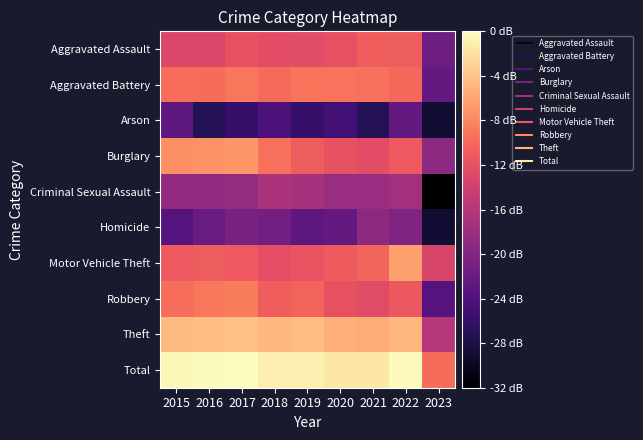

Reading left to right, transcribe all the data shown in this chart.

Aggravated Assault: 2015=-13.0	2016=-13.0	2017=-12.0	2018=-12.3	2019=-12.4	2020=-12.0	2021=-10.8	2022=-10.9	2023=-21.6
Aggravated Battery: 2015=-9.7	2016=-9.9	2017=-9.1	2018=-10.0	2019=-9.1	2020=-9.3	2021=-9.6	2022=-10.0	2023=-22.5
Arson: 2015=-23.0	2016=-27.2	2017=-26.0	2018=-24.2	2019=-26.0	2020=-25.0	2021=-27.2	2022=-22.5	2023=-29.0
Burglary: 2015=-7.4	2016=-7.1	2017=-7.0	2018=-9.5	2019=-11.0	2020=-11.8	2021=-12.4	2022=-11.2	2023=-19.2
Criminal Sexual Assault: 2015=-18.8	2016=-19.0	2017=-18.4	2018=-16.8	2019=-17.1	2020=-18.2	2021=-18.0	2022=-17.4	2023=-32.0
Homicide: 2015=-23.5	2016=-22.0	2017=-20.9	2018=-21.2	2019=-23.0	2020=-22.5	2021=-19.2	2022=-20.2	2023=-29.0
Motor Vehicle Theft: 2015=-11.2	2016=-10.9	2017=-11.1	2018=-12.2	2019=-11.7	2020=-11.1	2021=-10.3	2022=-6.2	2023=-13.3
Robbery: 2015=-9.6	2016=-9.1	2017=-8.7	2018=-10.8	2019=-10.4	2020=-11.9	2021=-12.6	2022=-11.3	2023=-23.5
Theft: 2015=-4.5	2016=-4.3	2017=-4.2	2018=-4.8	2019=-4.5	2020=-5.4	2021=-5.6	2022=-4.8	2023=-16.1
Total: 2015=-0.5	2016=-0.2	2017=0.0	2018=-1.1	2019=-1.0	2020=-1.6	2021=-1.5	2022=-0.3	2023=-9.9